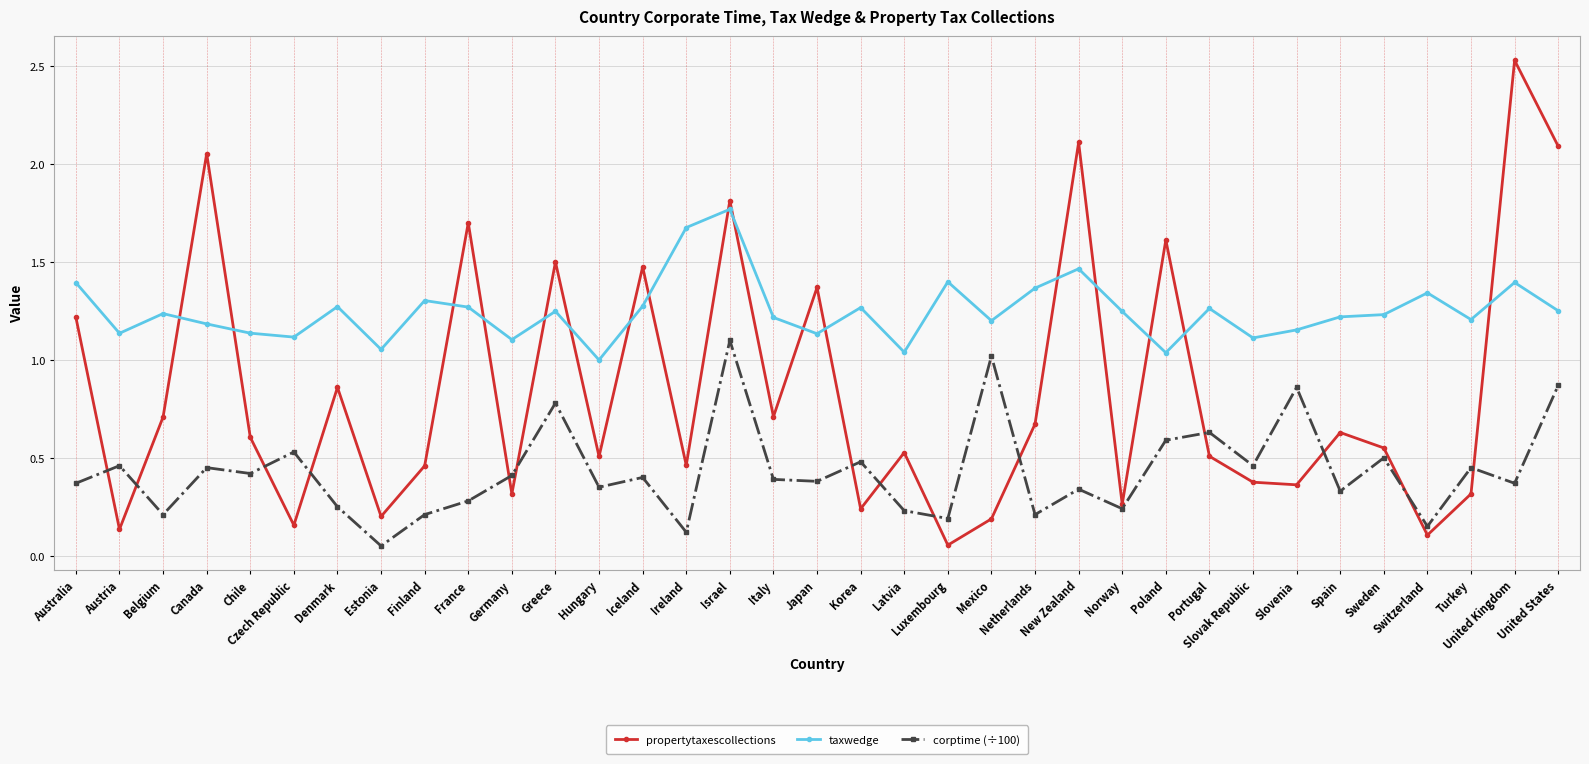

What are all the series names shown in the legend?

propertytaxescollections, taxwedge, corptime (÷100)